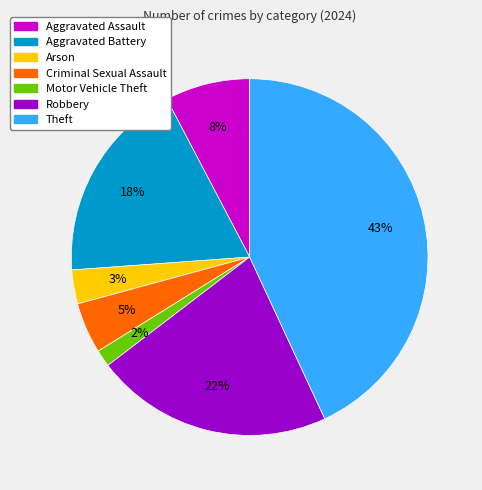

Does any single category account for the majority?

No